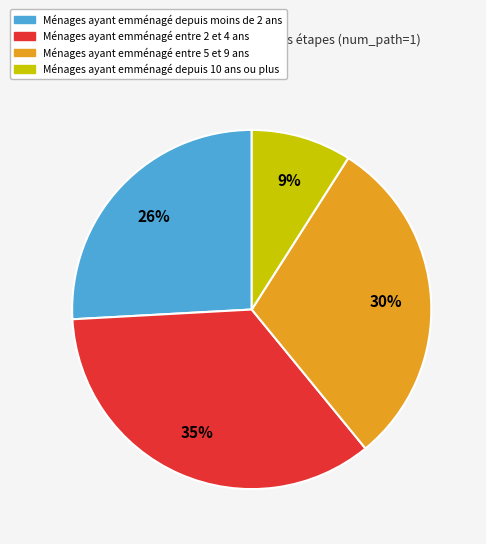

Is there a majority slice in this chart?

No